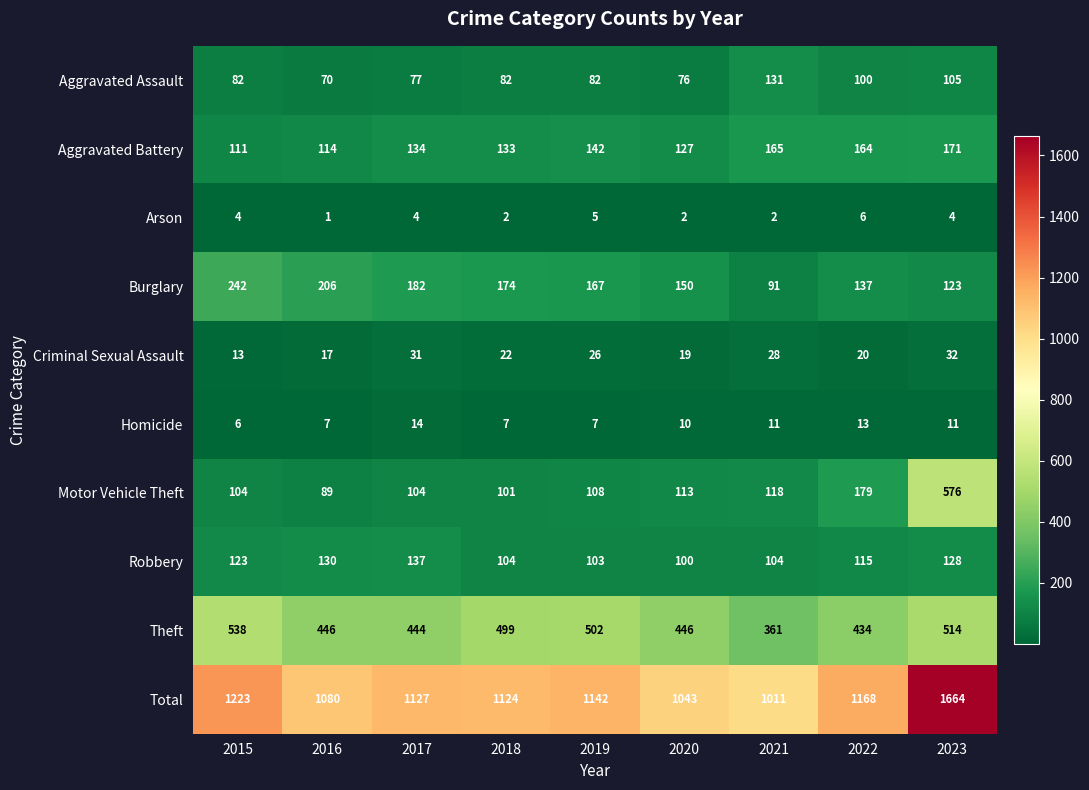

List the series in order of their peak value, highest first.

Total, Motor Vehicle Theft, Theft, Burglary, Aggravated Battery, Robbery, Aggravated Assault, Criminal Sexual Assault, Homicide, Arson